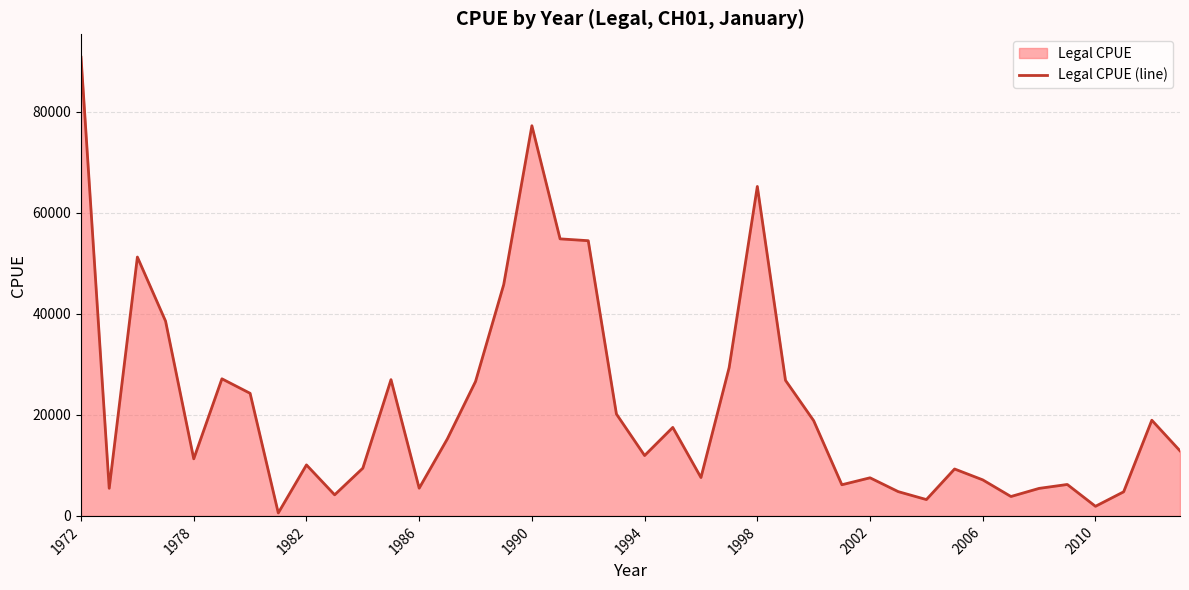

What is the greatest value displayed?

90840.0